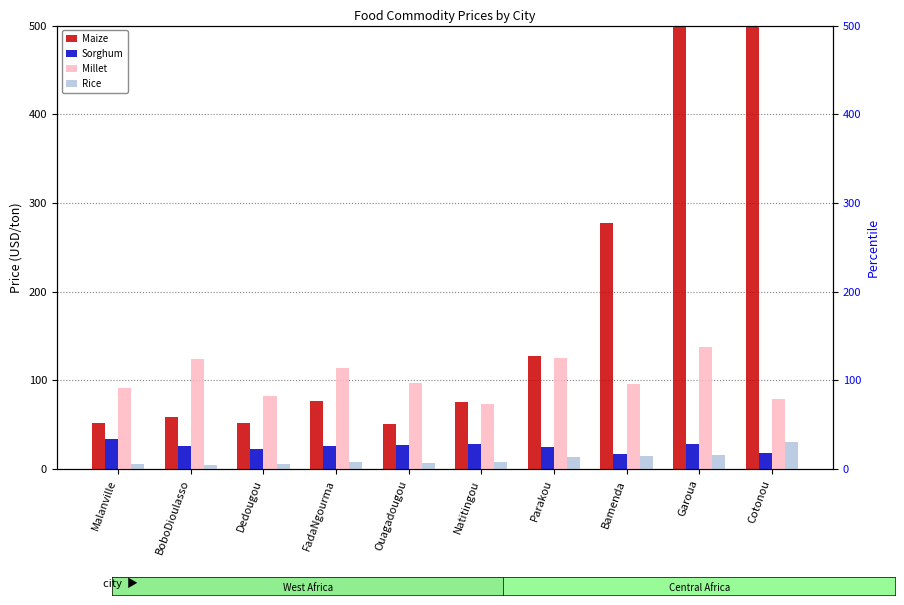

Reading left to right, list all the values displayed in this chart.

Maize: Malanville=51.7	BoboDioulasso=59.4	Dedougou=52.1	FadaNgourma=77.0	Ouagadougou=50.5	Natitingou=76.2	Parakou=128.1	Bamenda=277.0	Garoua=1019.5	Cotonou=21352.6
Sorghum: Malanville=34.1	BoboDioulasso=25.6	Dedougou=22.3	FadaNgourma=26.3	Ouagadougou=27.2	Natitingou=28.1	Parakou=24.6	Bamenda=17.5	Garoua=28.9	Cotonou=17.9
Millet: Malanville=91.1	BoboDioulasso=124.6	Dedougou=82.8	FadaNgourma=114.6	Ouagadougou=97.1	Natitingou=73.0	Parakou=125.8	Bamenda=95.7	Garoua=137.6	Cotonou=79.5
Rice: Malanville=5.6	BoboDioulasso=4.6	Dedougou=6.2	FadaNgourma=7.8	Ouagadougou=7.0	Natitingou=8.2	Parakou=13.9	Bamenda=14.6	Garoua=15.8	Cotonou=30.3